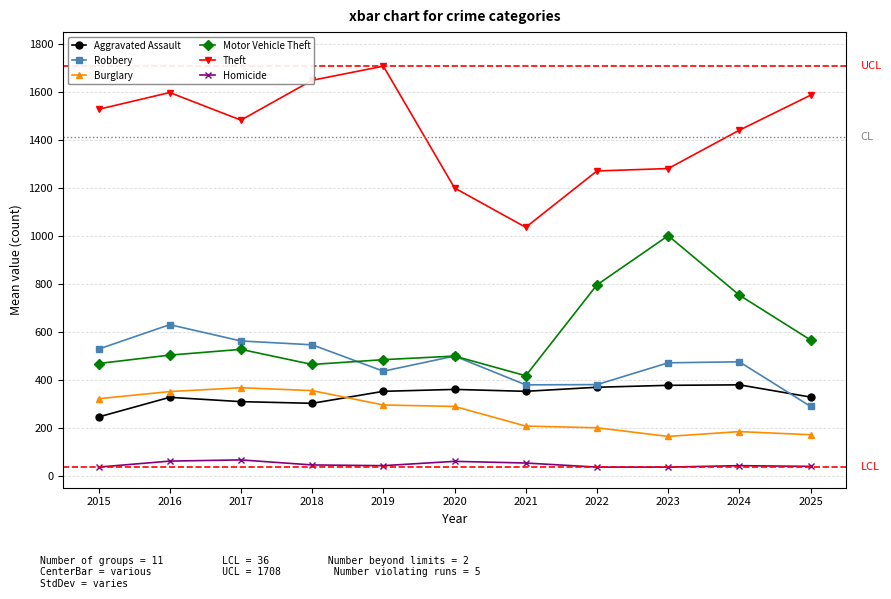

What is the value of the Burglary point at the 9th from the left?

164